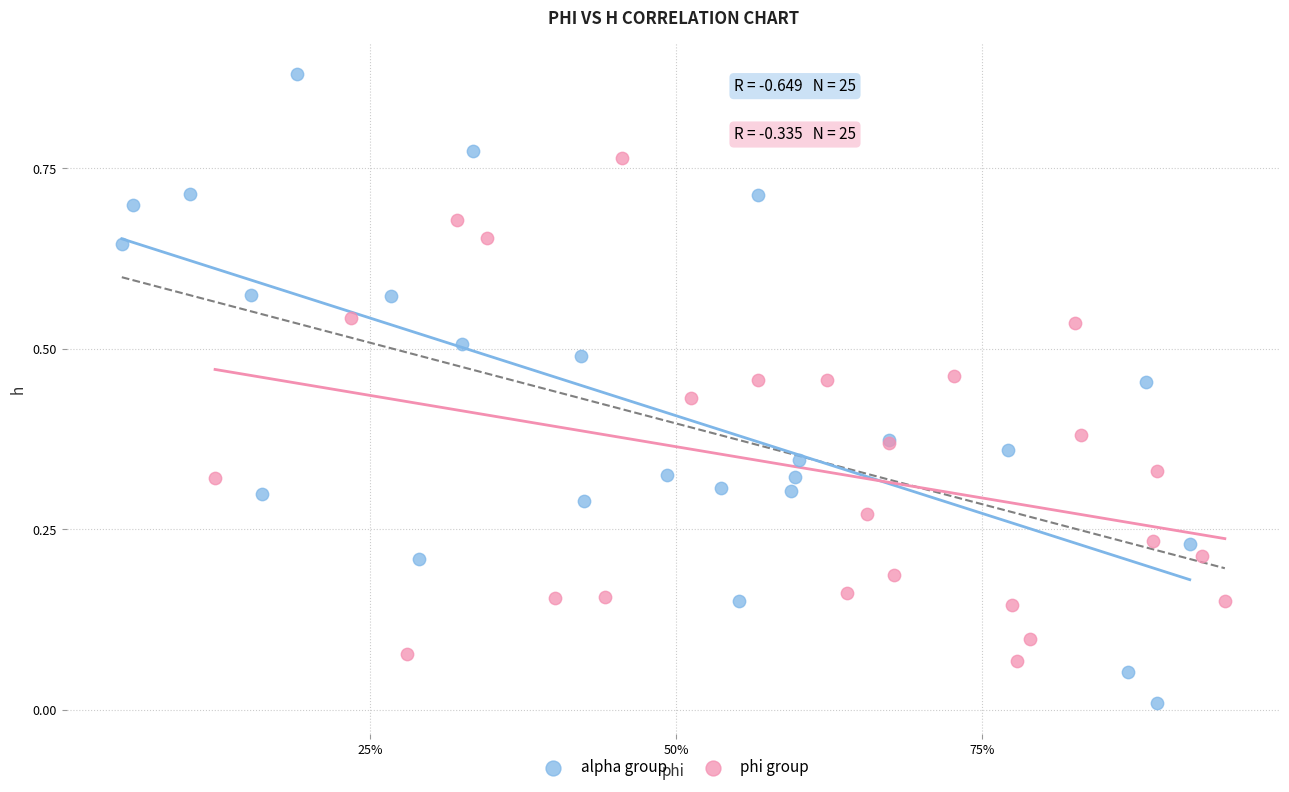

What are all the series names shown in the legend?

alpha group, phi group